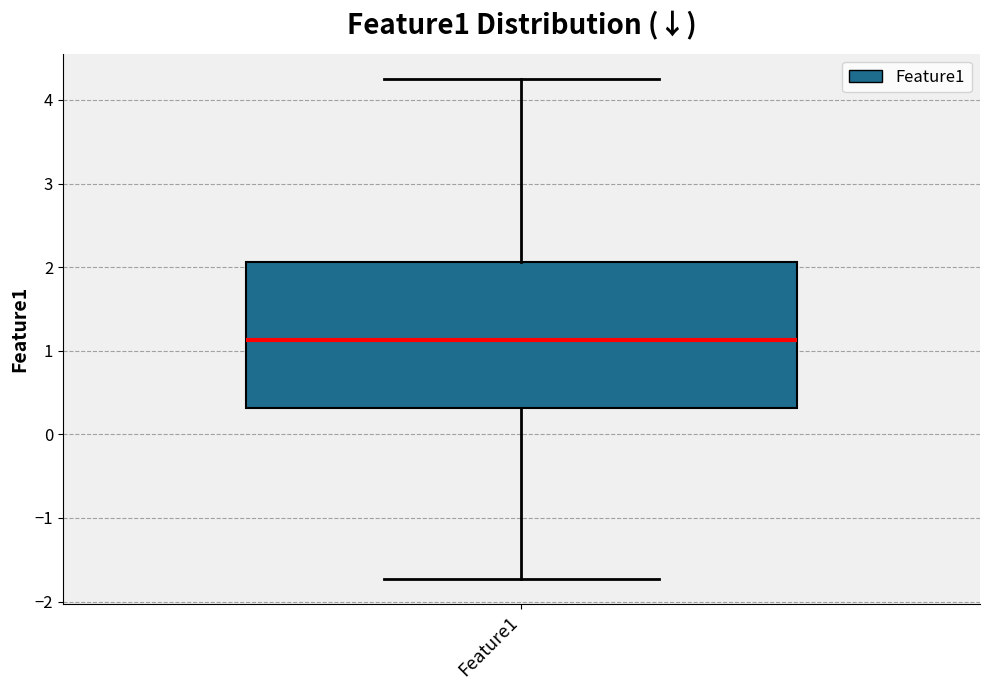

Where is the lower edge of the box for Feature1 on the y-axis? The values are not printed on the chart, so give them approximately, as read against the axis.

0.3